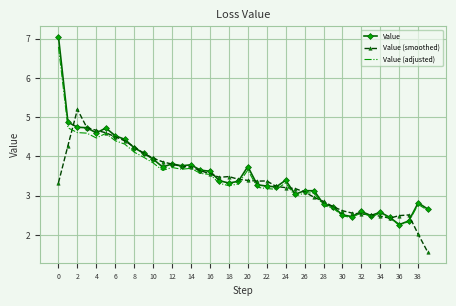

List the series in order of their peak value, lowest first.

Value (smoothed), Value (adjusted), Value